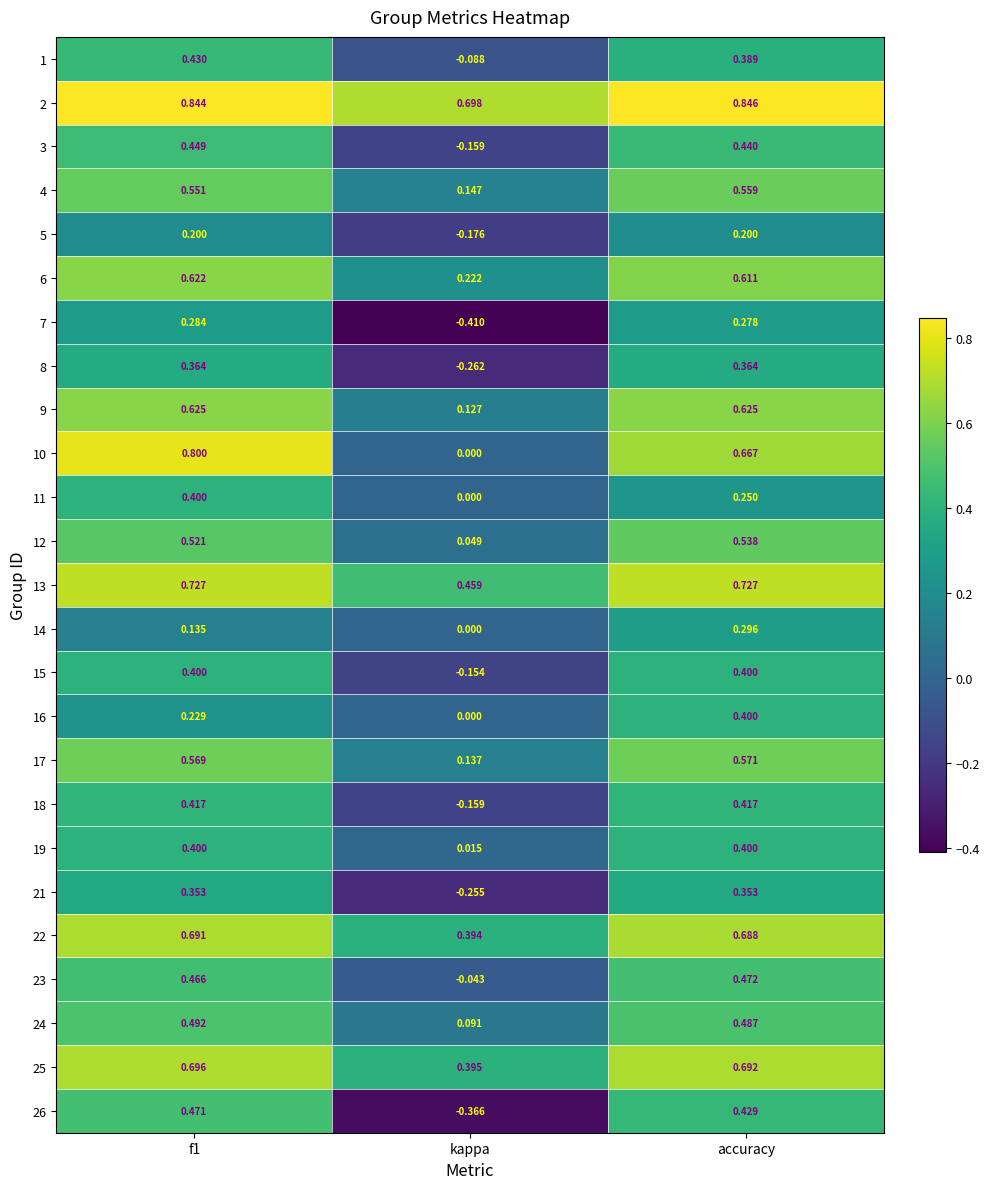

Which category has the lowest value in the 7 series?

kappa